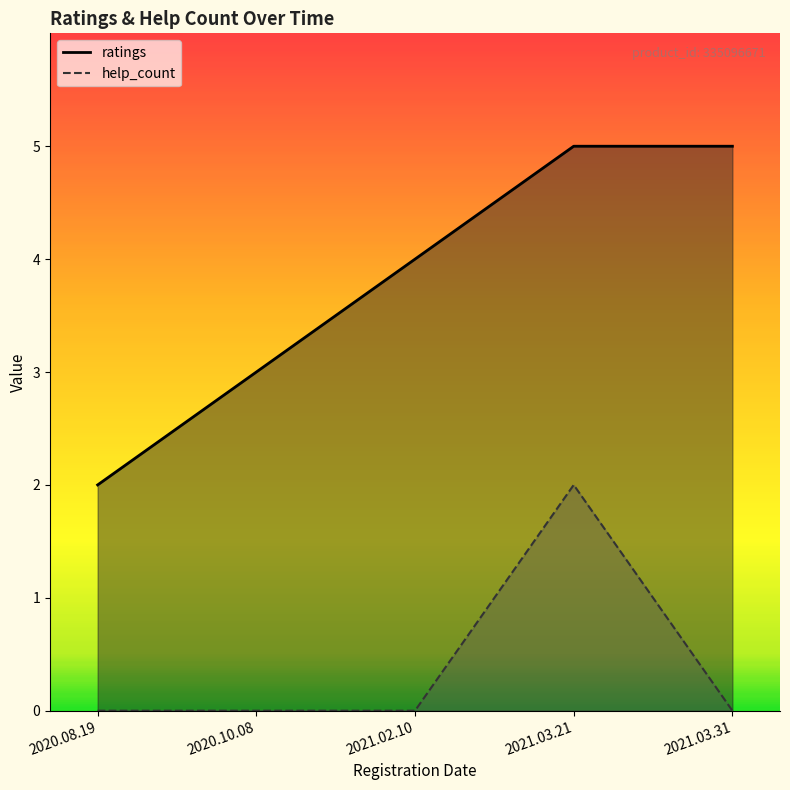

What position from the right is 2021.03.21?

2